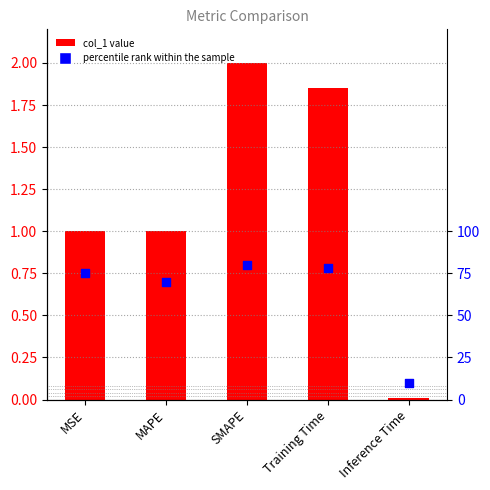

Which series has the widest spread of Y values?

percentile rank within the sample